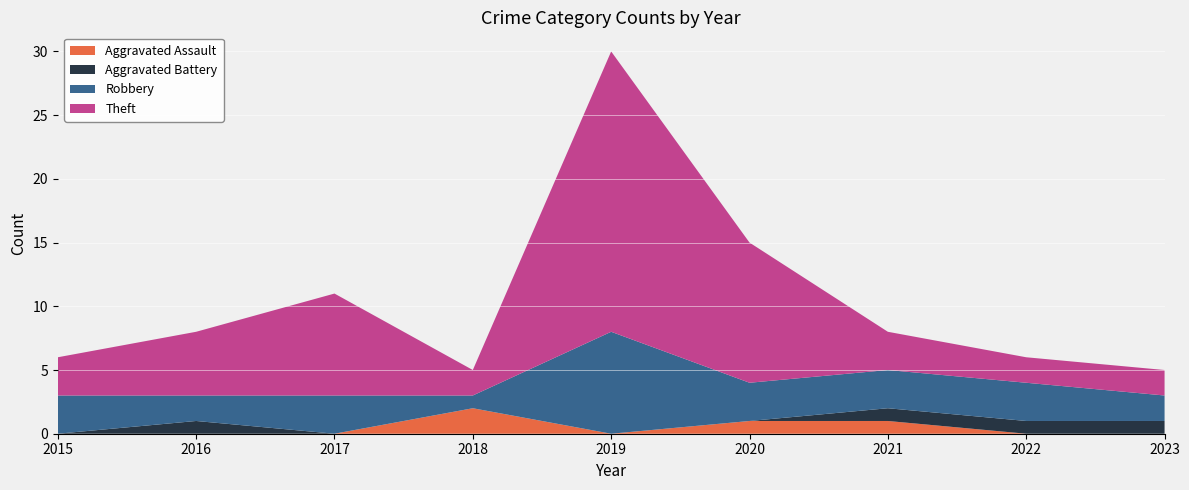

Reading left to right, list all the values displayed in this chart.

Aggravated Assault: 2015=0	2016=0	2017=0	2018=2	2019=0	2020=1	2021=1	2022=0	2023=0
Aggravated Battery: 2015=0	2016=1	2017=0	2018=0	2019=0	2020=0	2021=1	2022=1	2023=1
Robbery: 2015=3	2016=2	2017=3	2018=1	2019=8	2020=3	2021=3	2022=3	2023=2
Theft: 2015=3	2016=5	2017=8	2018=2	2019=22	2020=11	2021=3	2022=2	2023=2